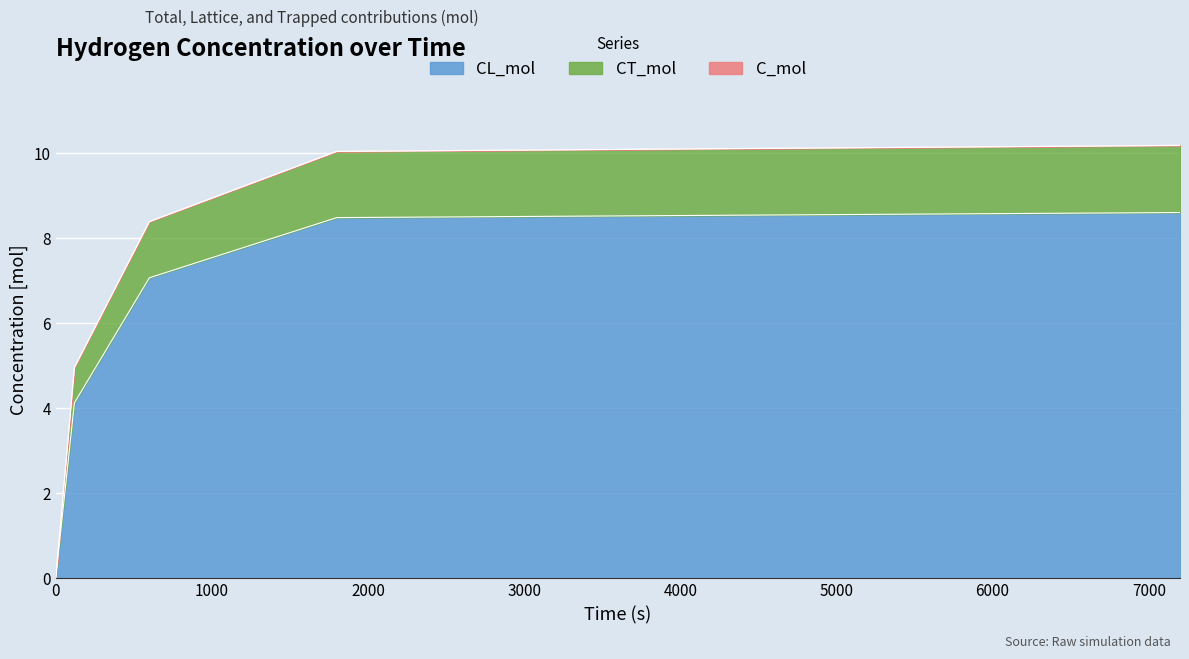

Rank the categories by CL_mol value from lowest to highest.

0, 120, 600, 1800, 7200